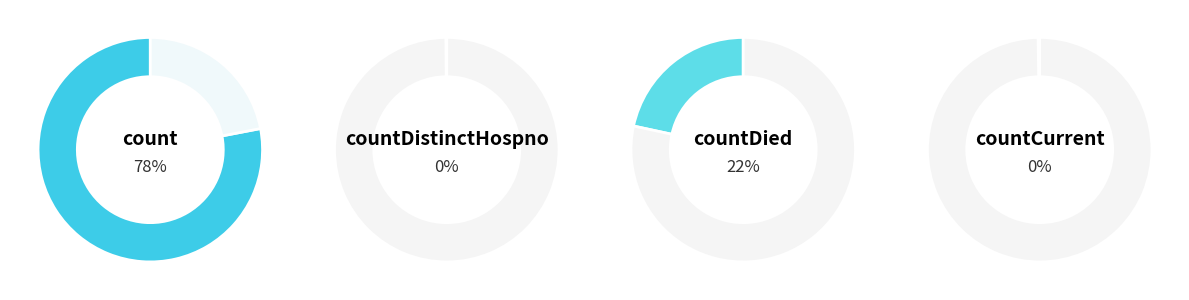

What is the largest slice in the pie chart?

count